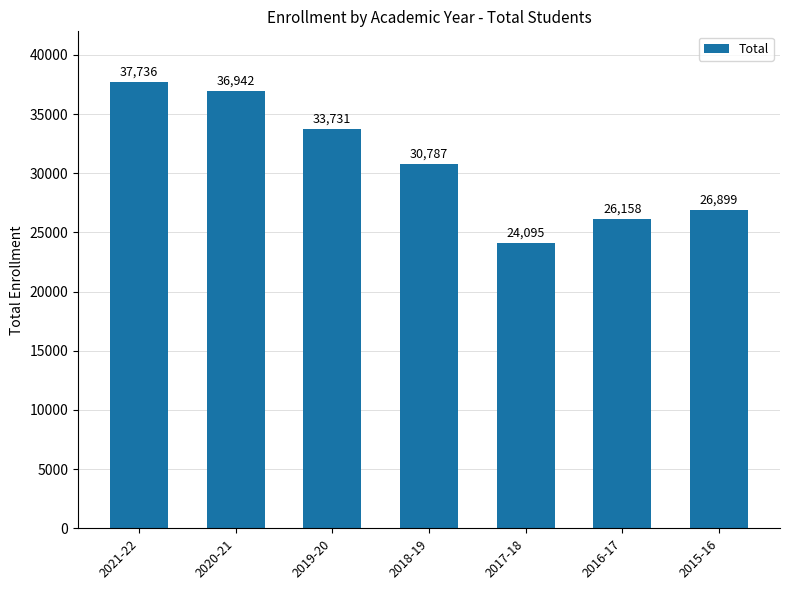

What is the sum of all values?

216348